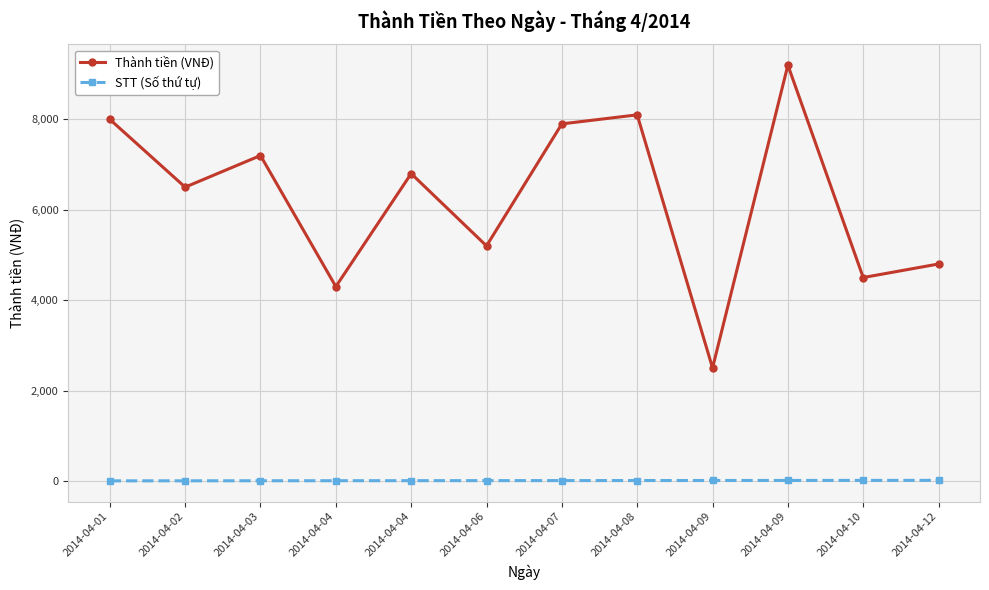

How many data points does each series have?

12